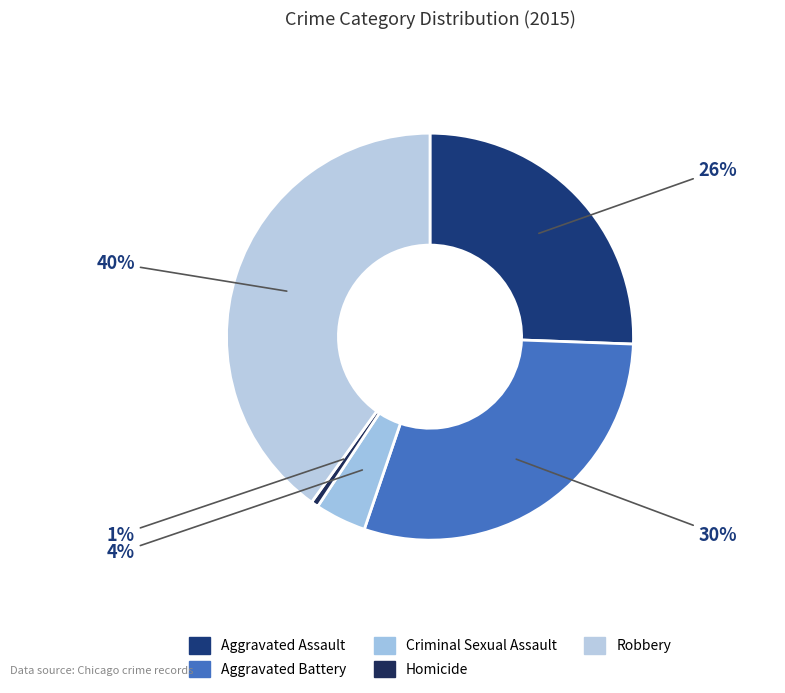

How many slices are in this pie chart?

5